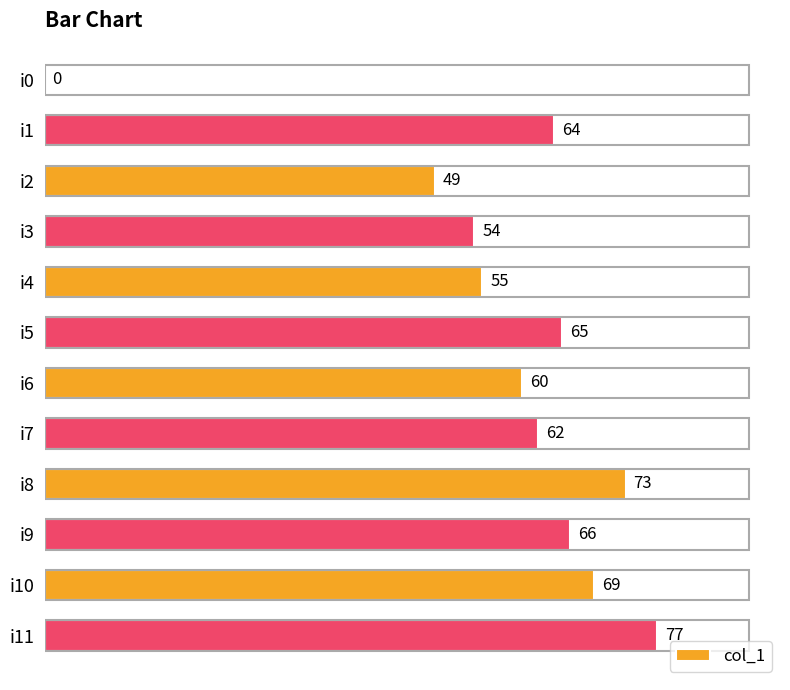

Between i0 and i5, which is larger?

i5